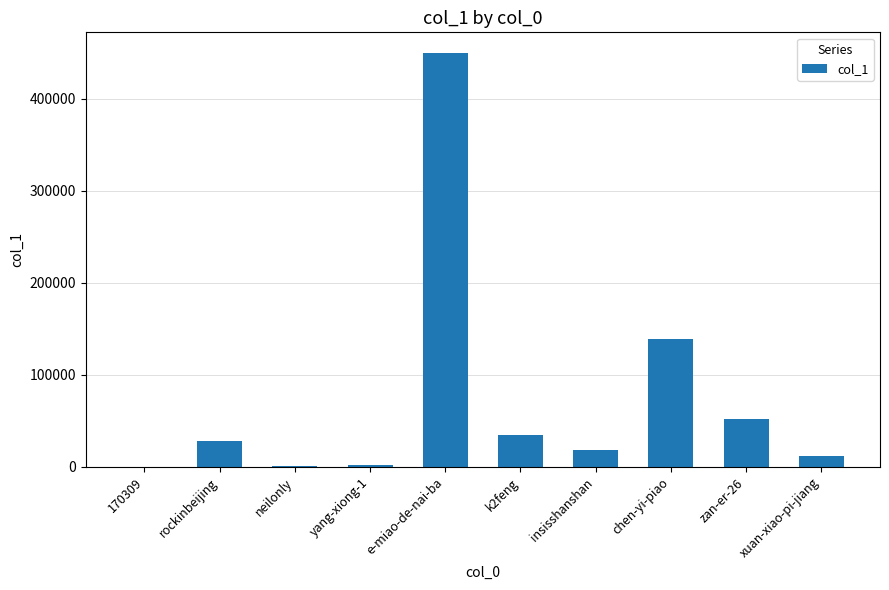

How many categories are shown in the chart?

10